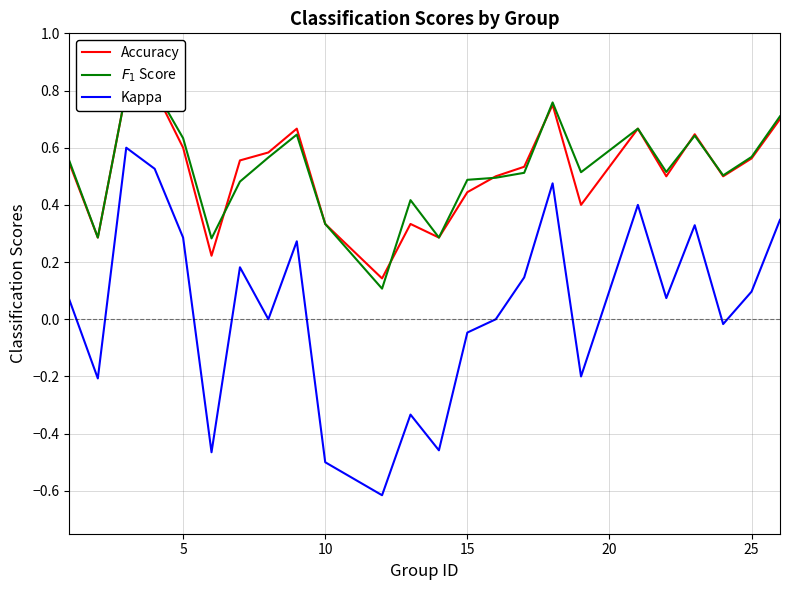

True or false: Kappa has a value of 0.3 at 5.

True